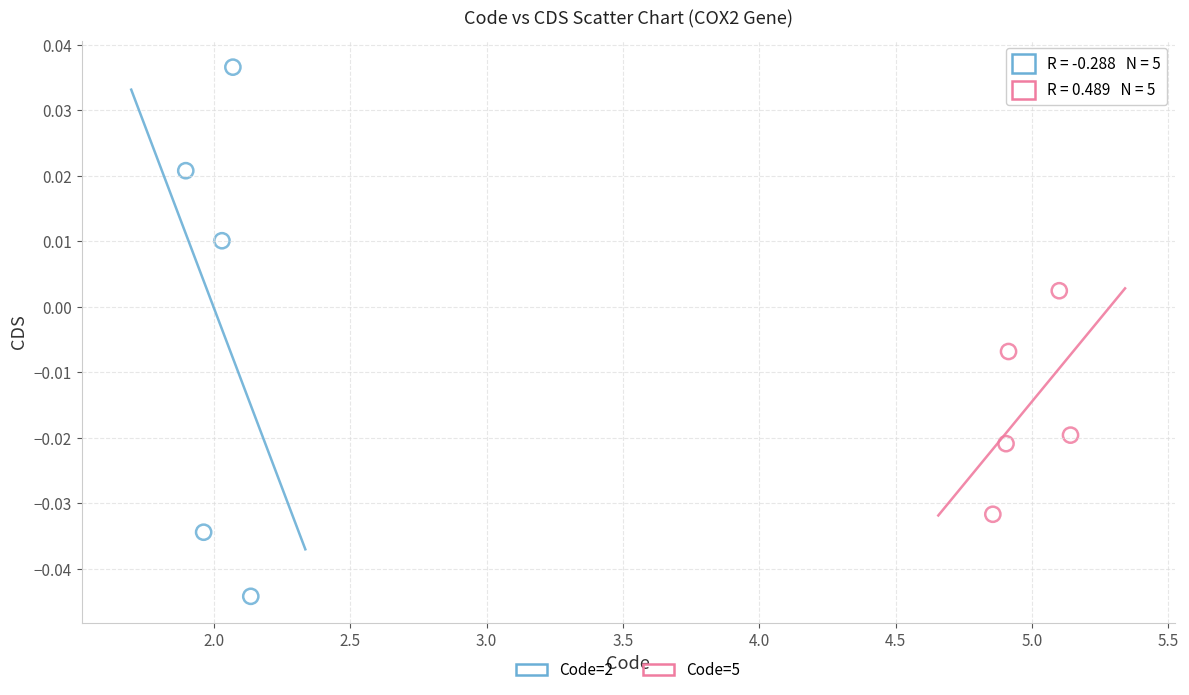

Which series contains the highest Y value?

Code=2